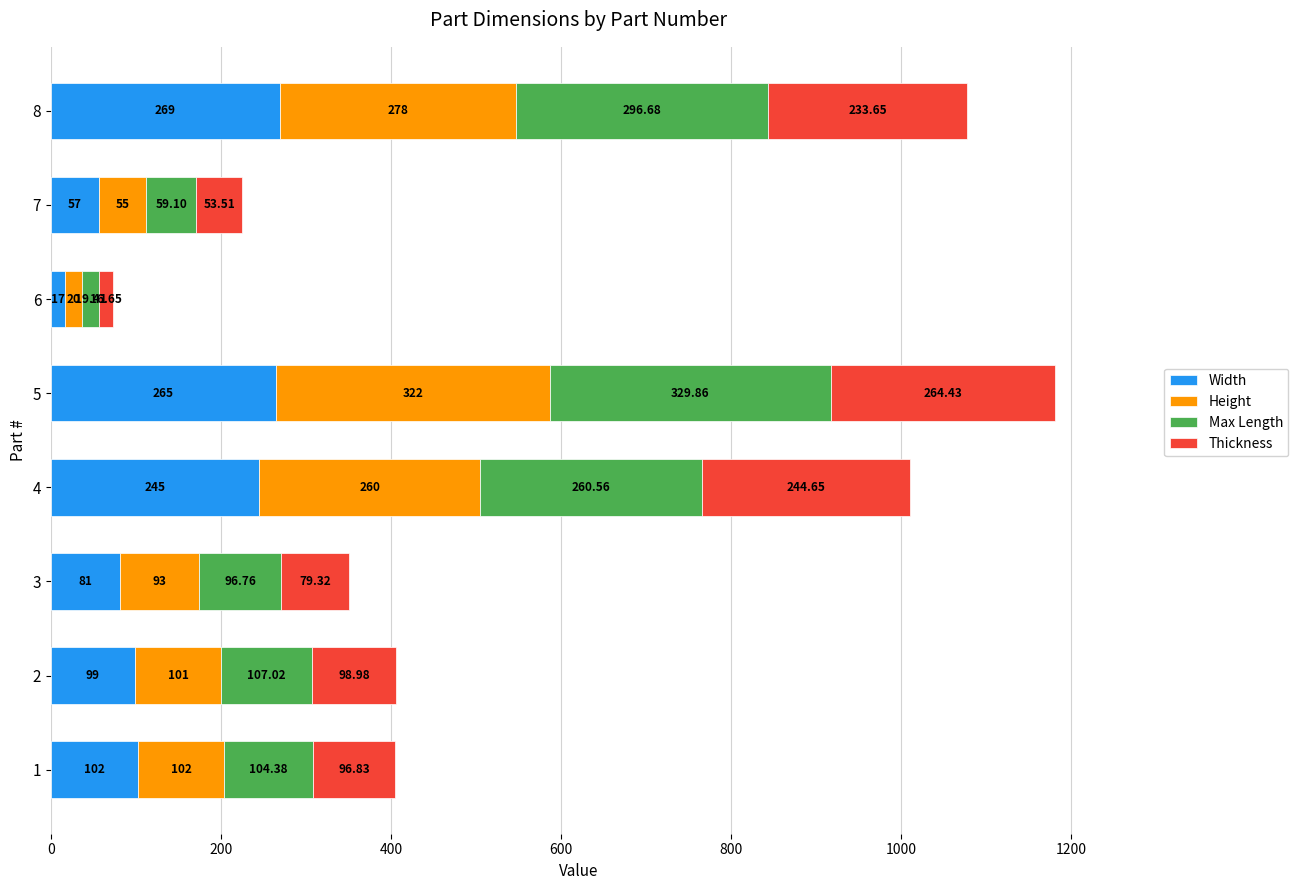

What is the total value across all series at 2?

406.0